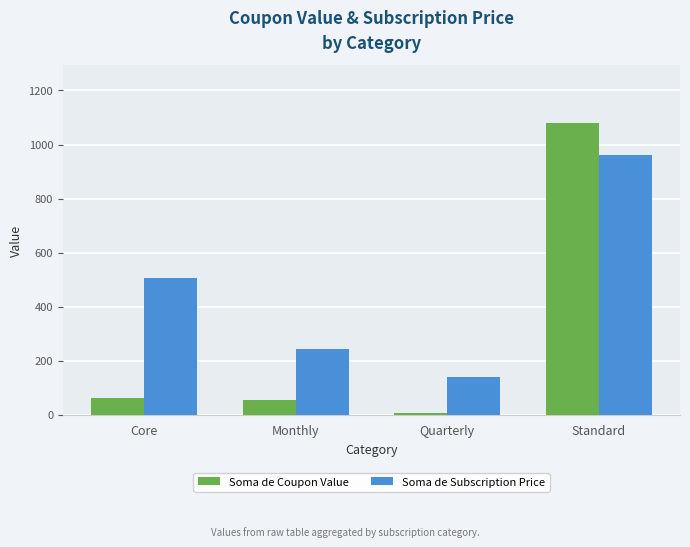

What is the label of the 4th bar from the left?

Standard